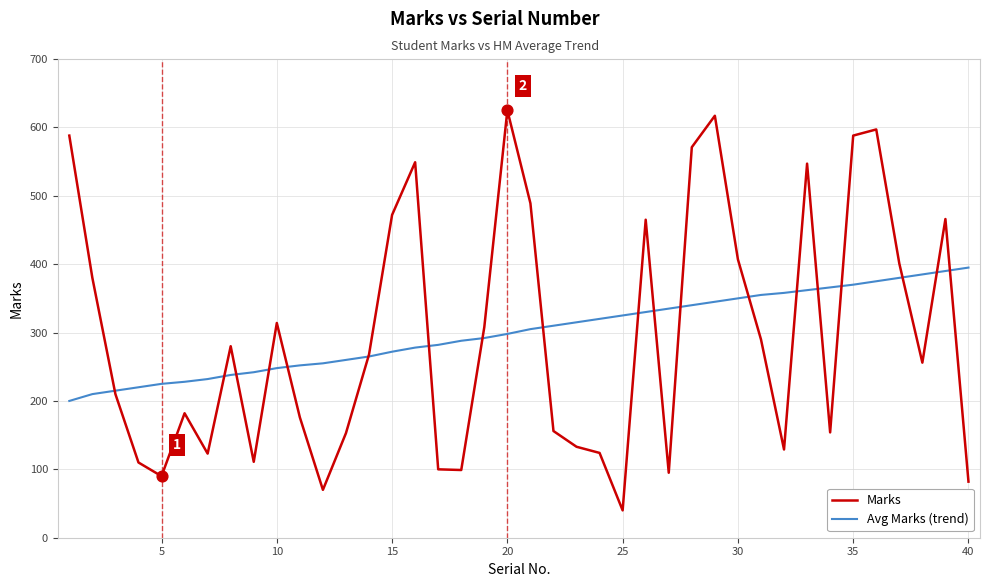

Which series has the widest spread of values?

Marks